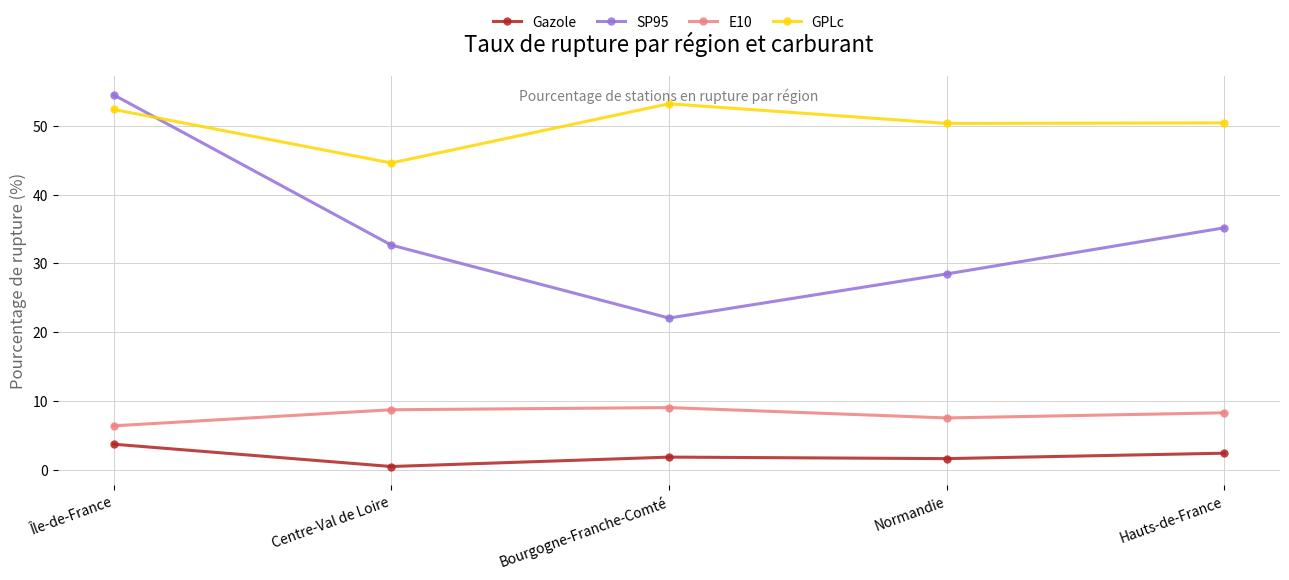

True or false: SP95 and Gazole cross at least once.

False